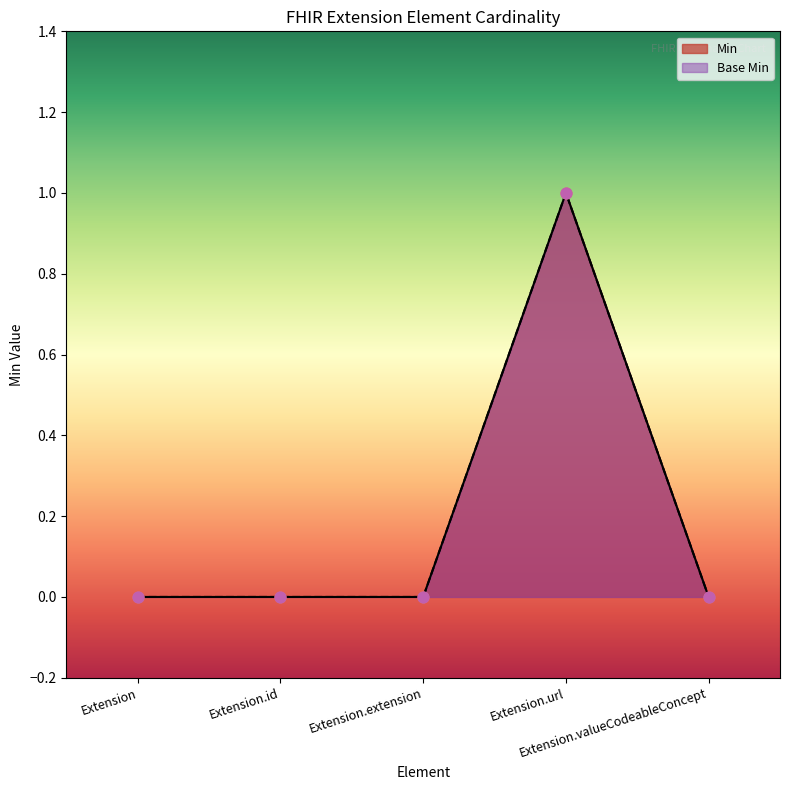

Which series contains the highest Y value?

Min